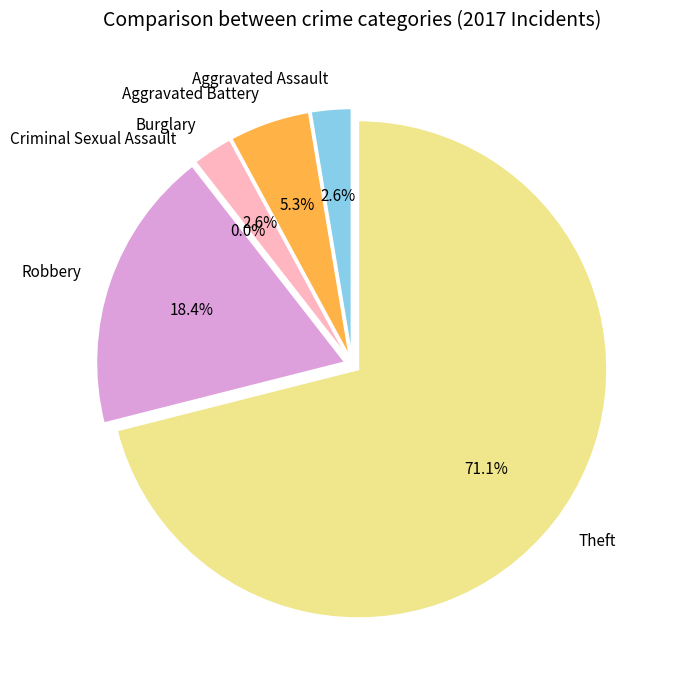

How many segments does this pie chart have?

6